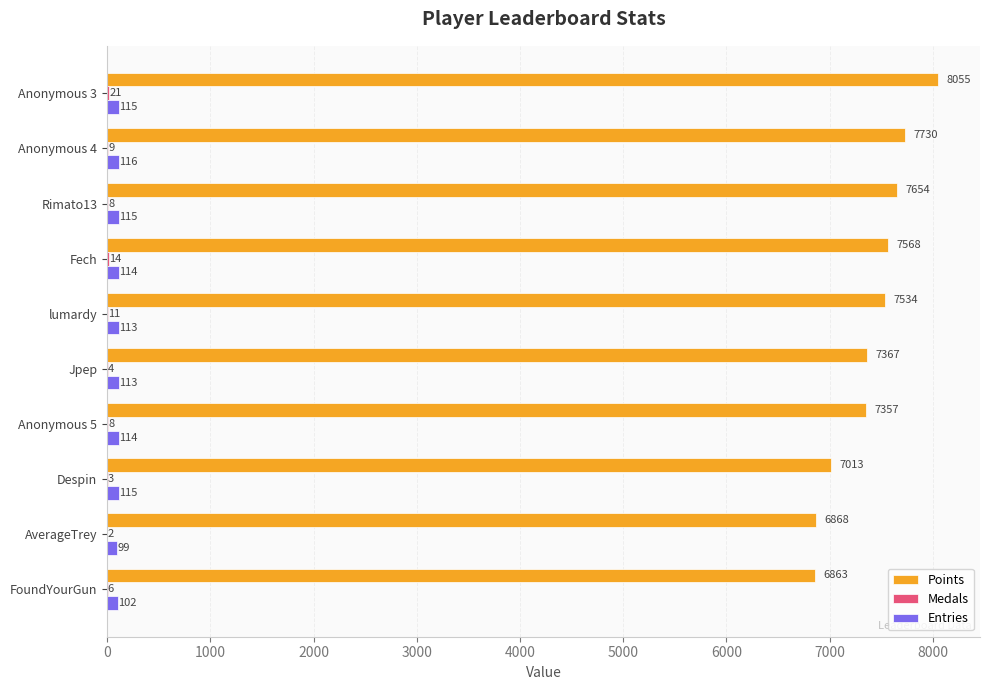

Which series has the largest total across all categories?

Points